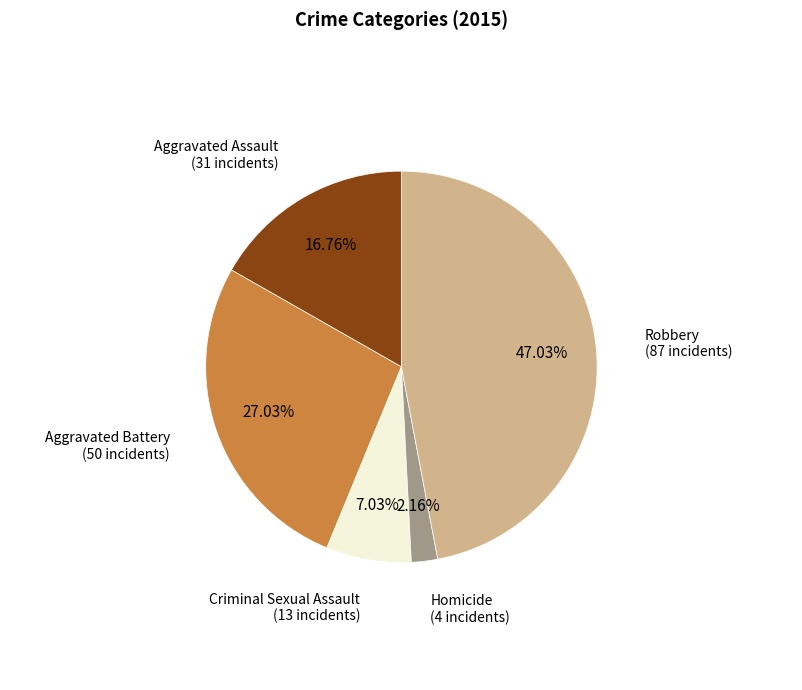

The Homicide slice represents 2% of the pie. True or false?

True